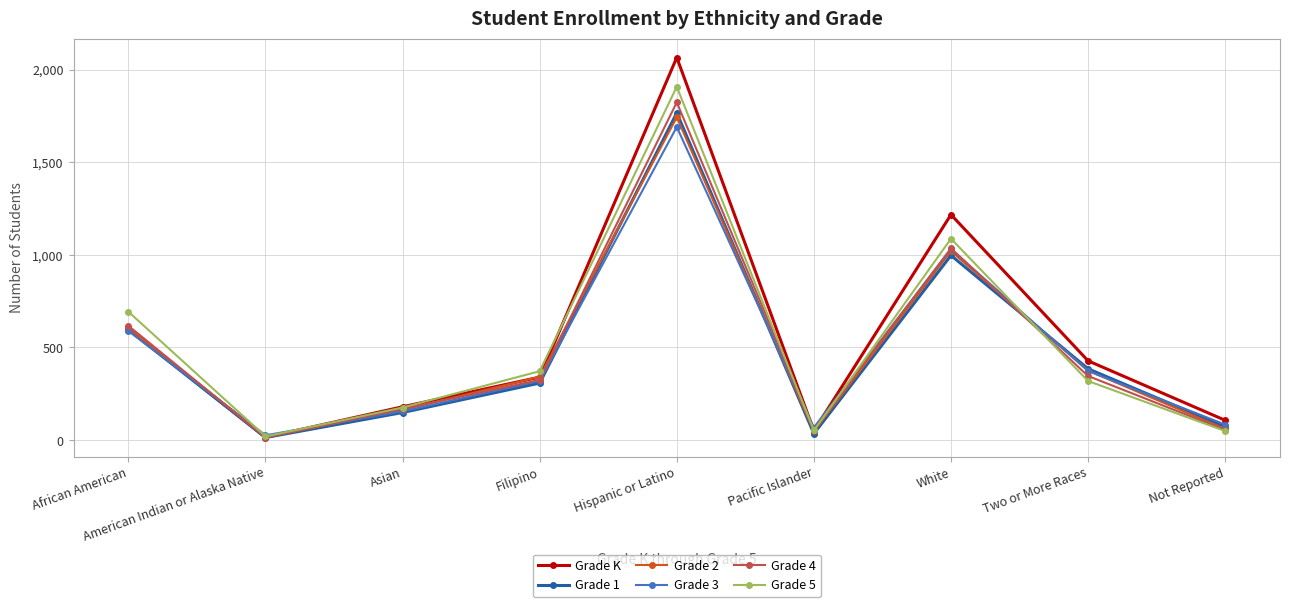

True or false: Grade K has a value of 428 at Two or More Races.

True